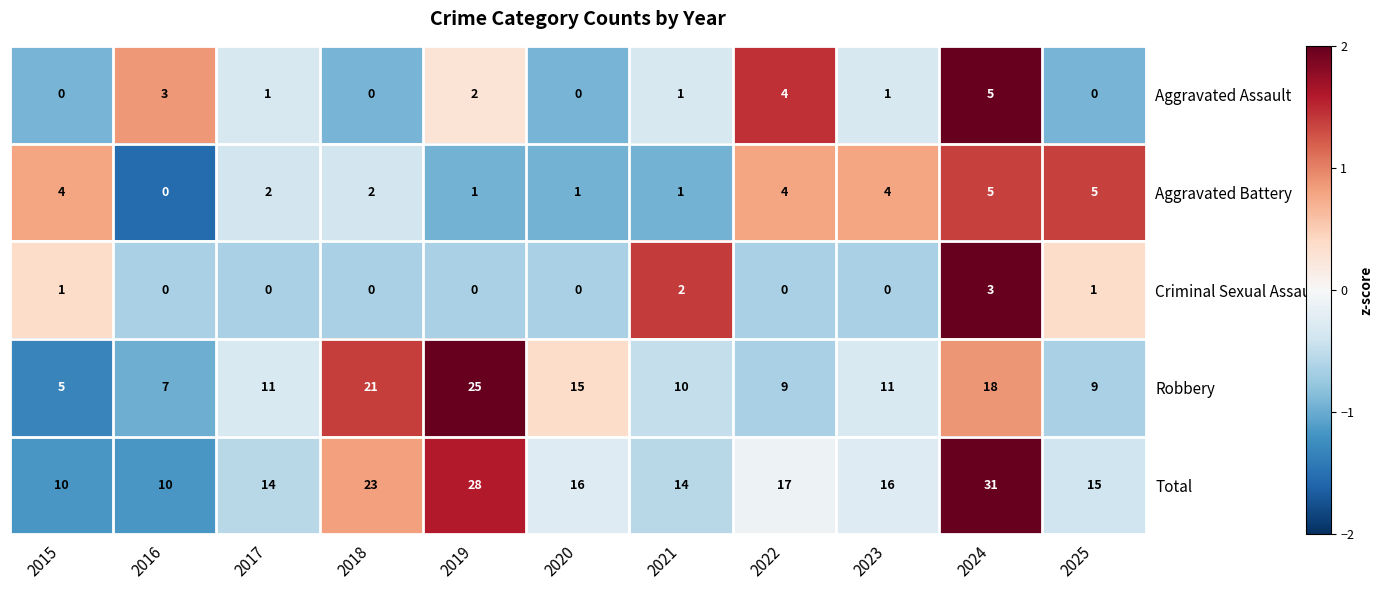

Is it true that Aggravated Battery equals 0 at 2016?

True